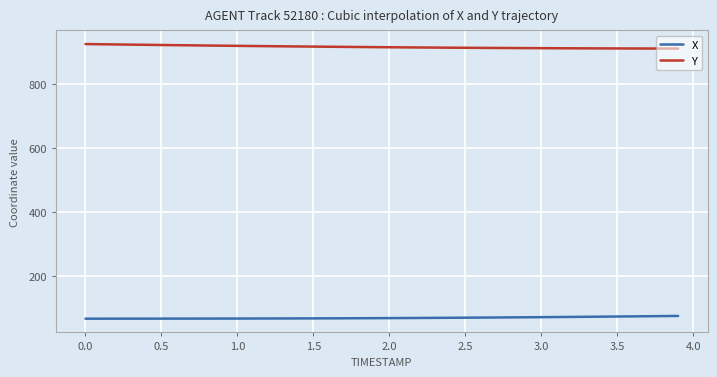

True or false: Y and X intersect in this chart.

False